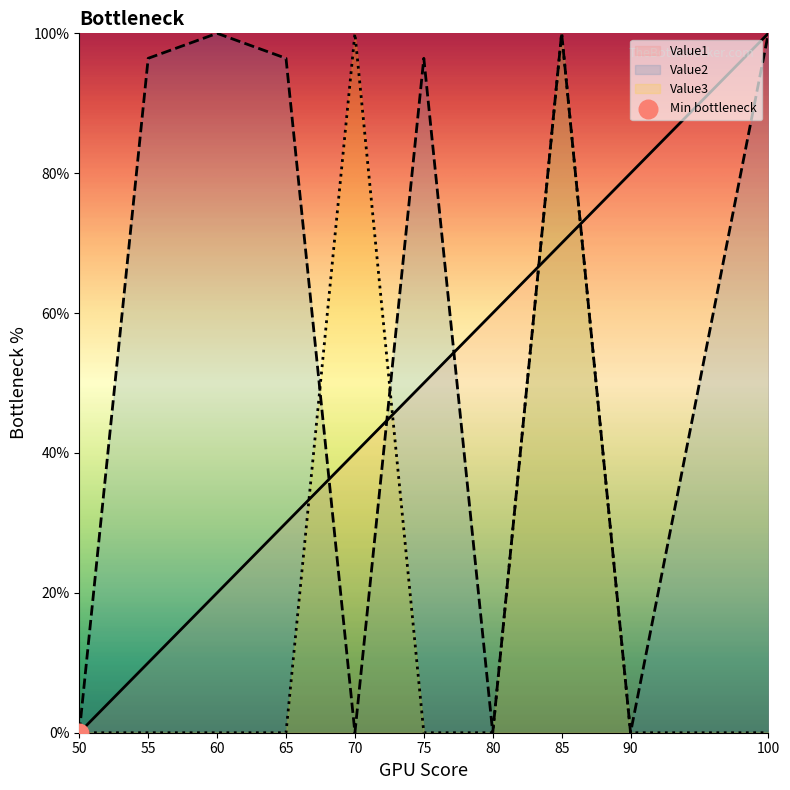

At how many categories does at least one series exceed 34?

9